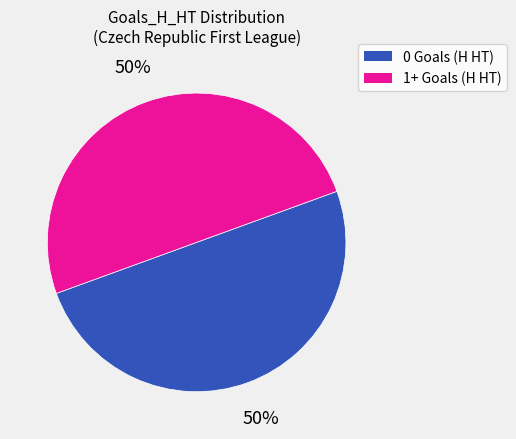

To the nearest percent, what is the difference between the largest and smallest slice percentages?

0%